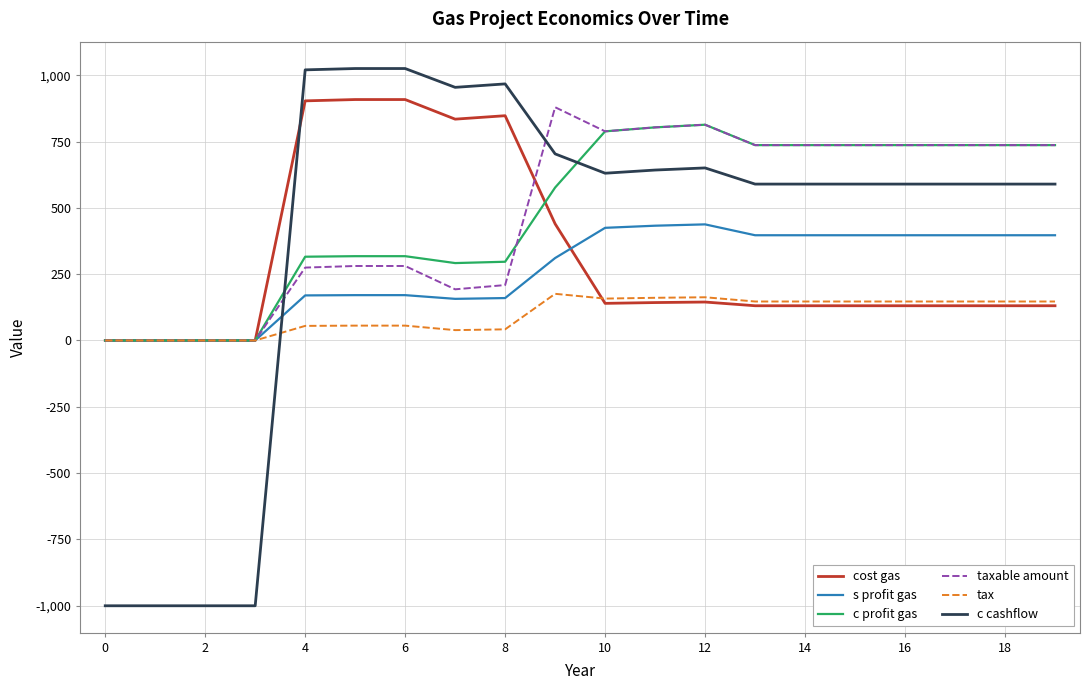

What is the maximum value for tax?

176